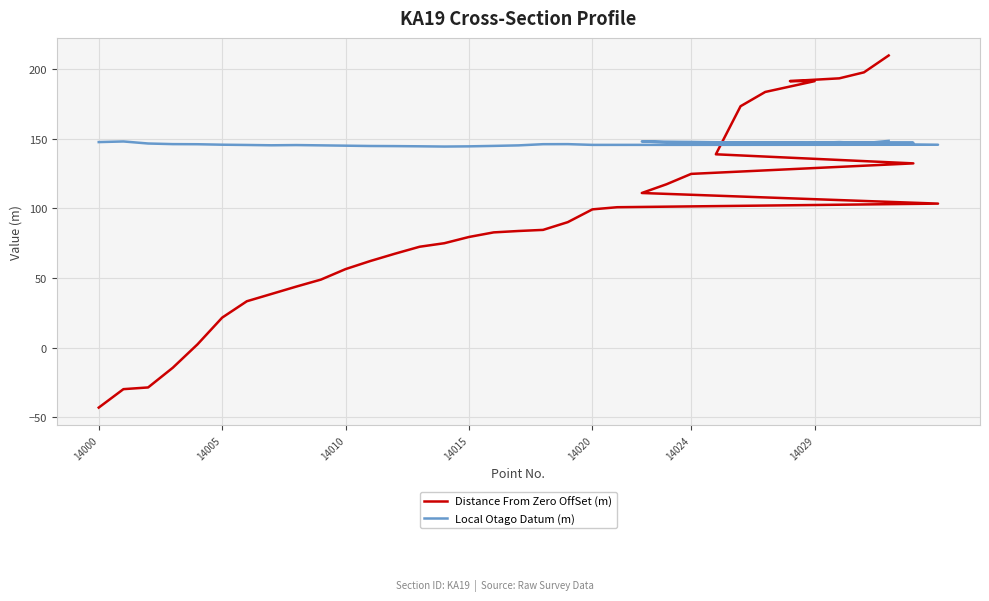

Does the chart display data point markers on the line(s)?

No